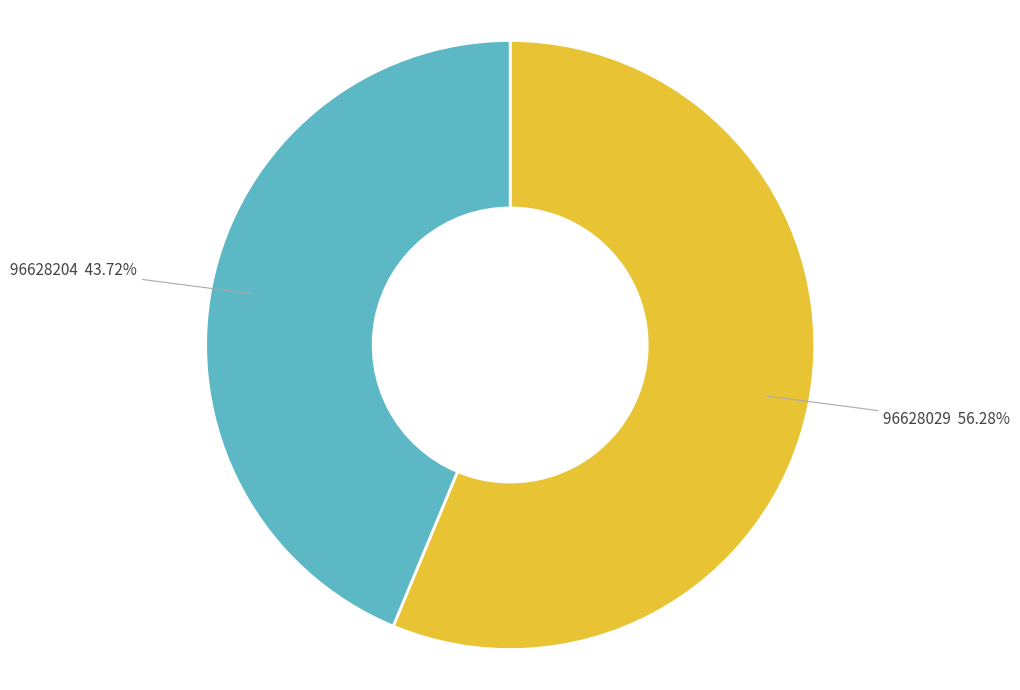

Is it true that 96628204 is 44% of the pie?

True